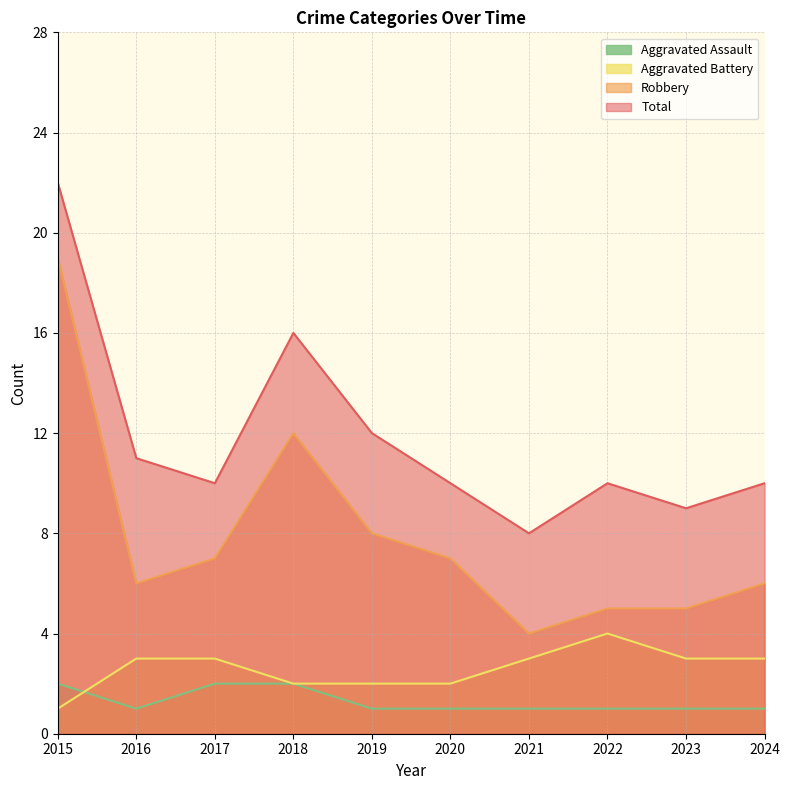

Between 2017 and 2020, which series saw the biggest shift?

Aggravated Assault